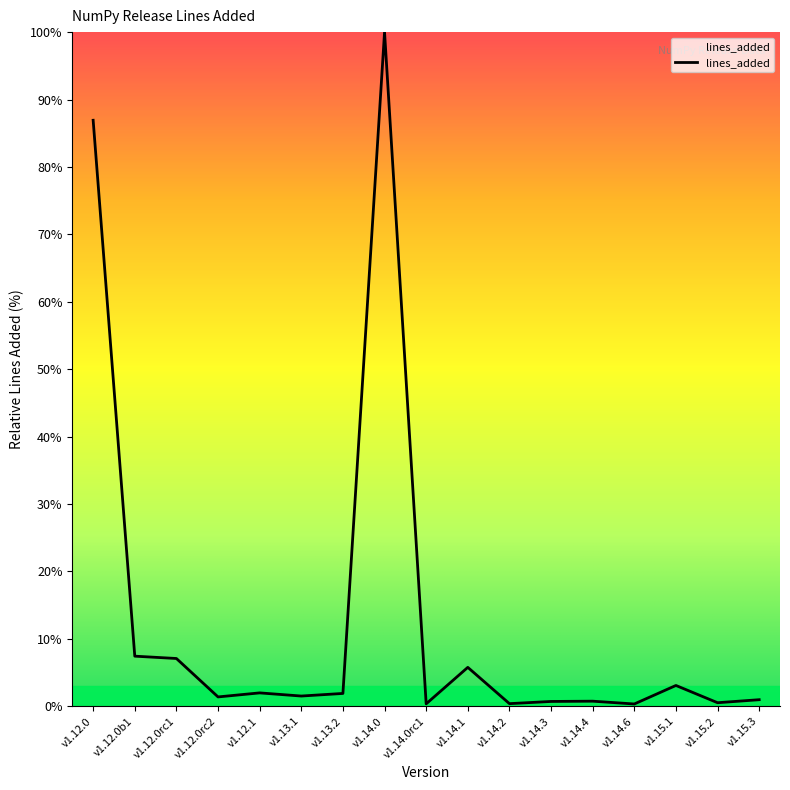

True or false: the data shows 0.3 at v1.14.6.

True